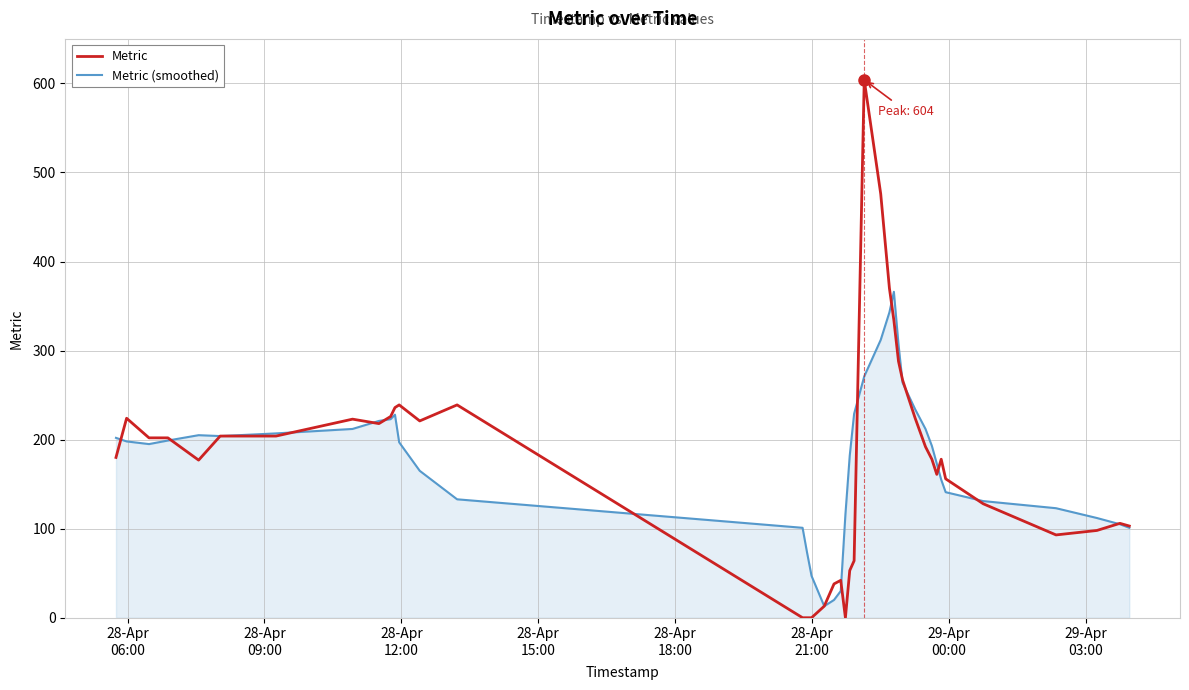

What is the difference between the second highest and second lowest values in the Metric series?

476